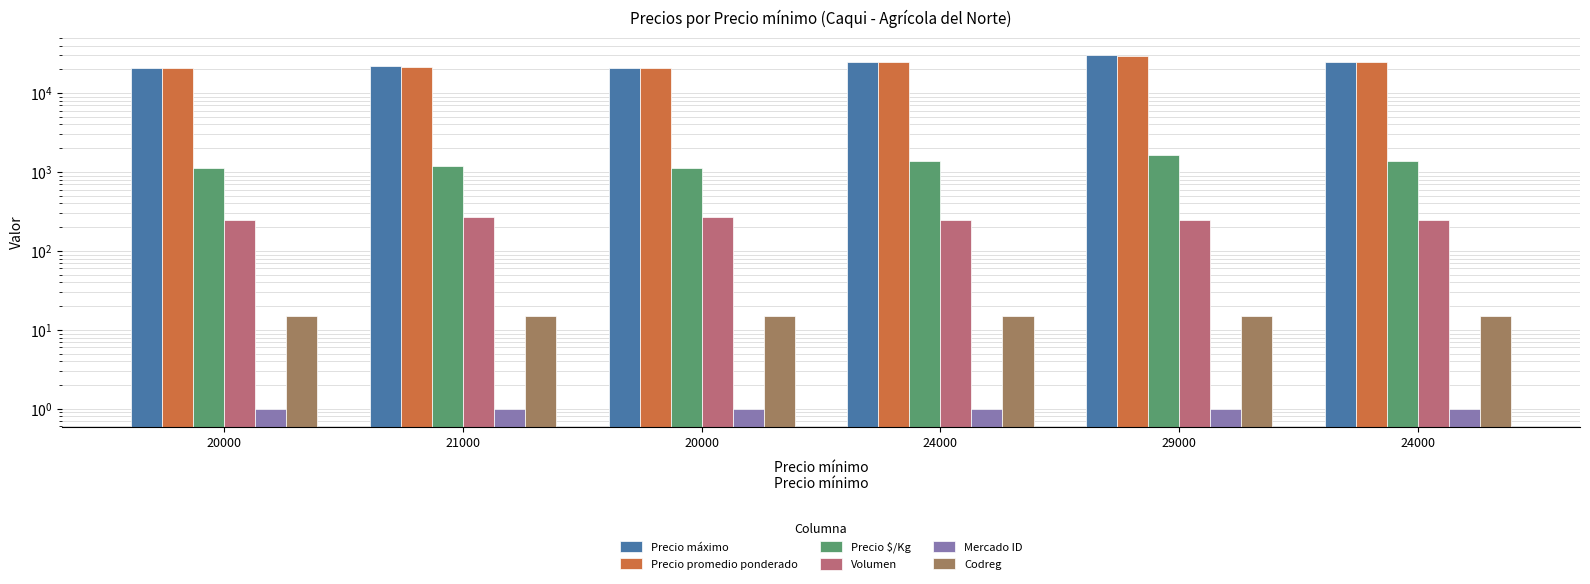

What is the difference between the second highest and second lowest values in the Precio $/Kg series?

222